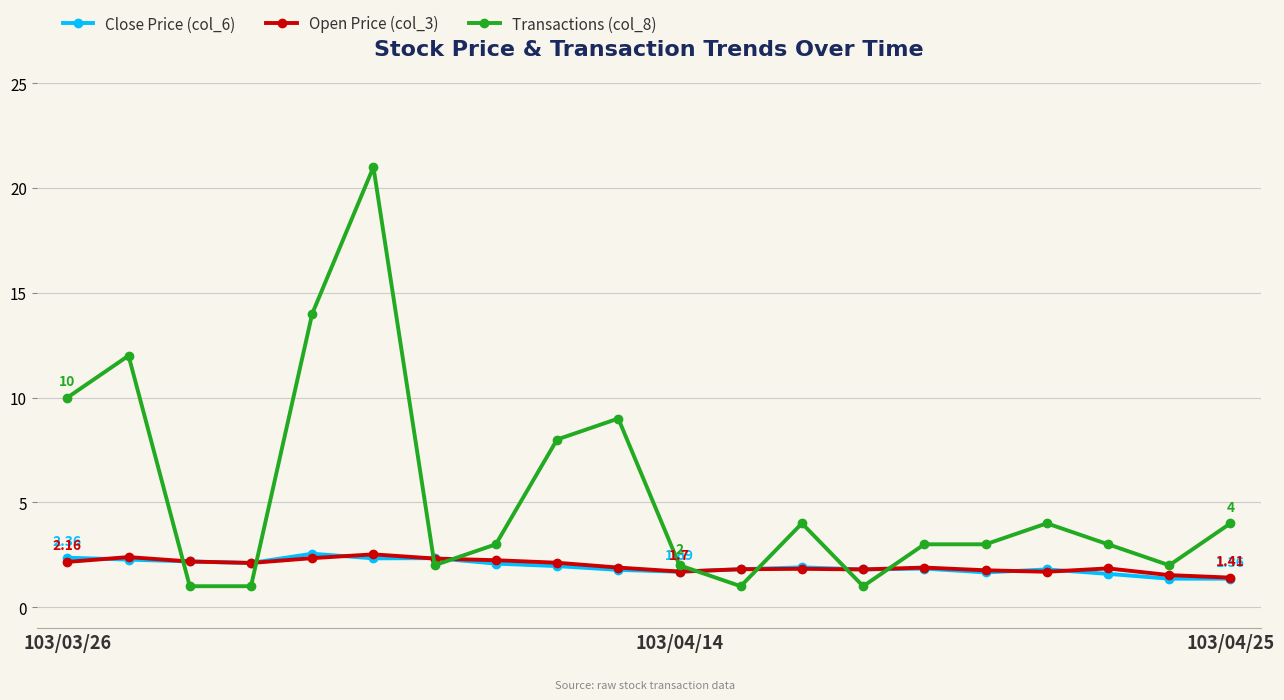

Is this an area chart (filled region under the line)?

No